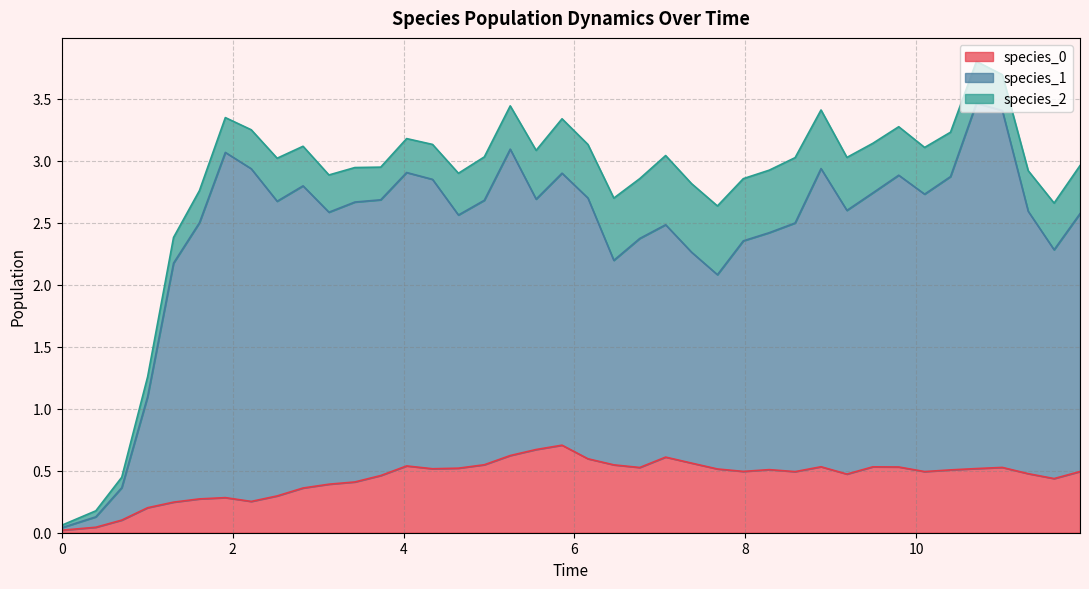

What is the highest value of the species_0 series?

0.7